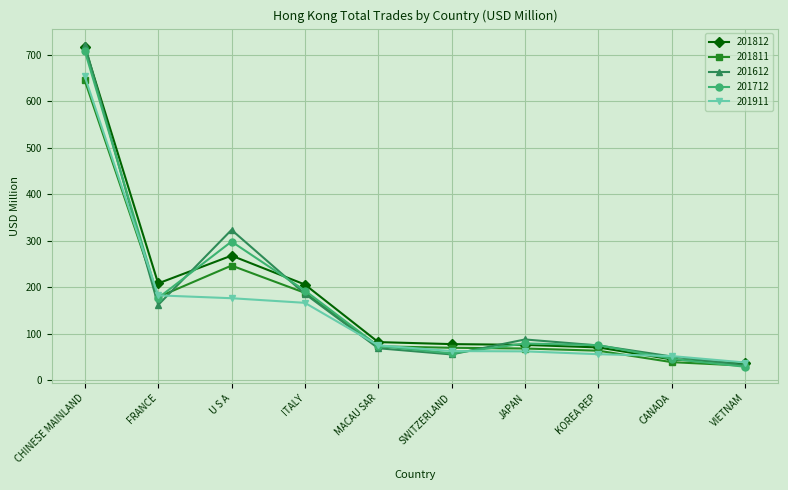

Between CHINESE MAINLAND and MACAU SAR, which series saw the biggest shift?

201612